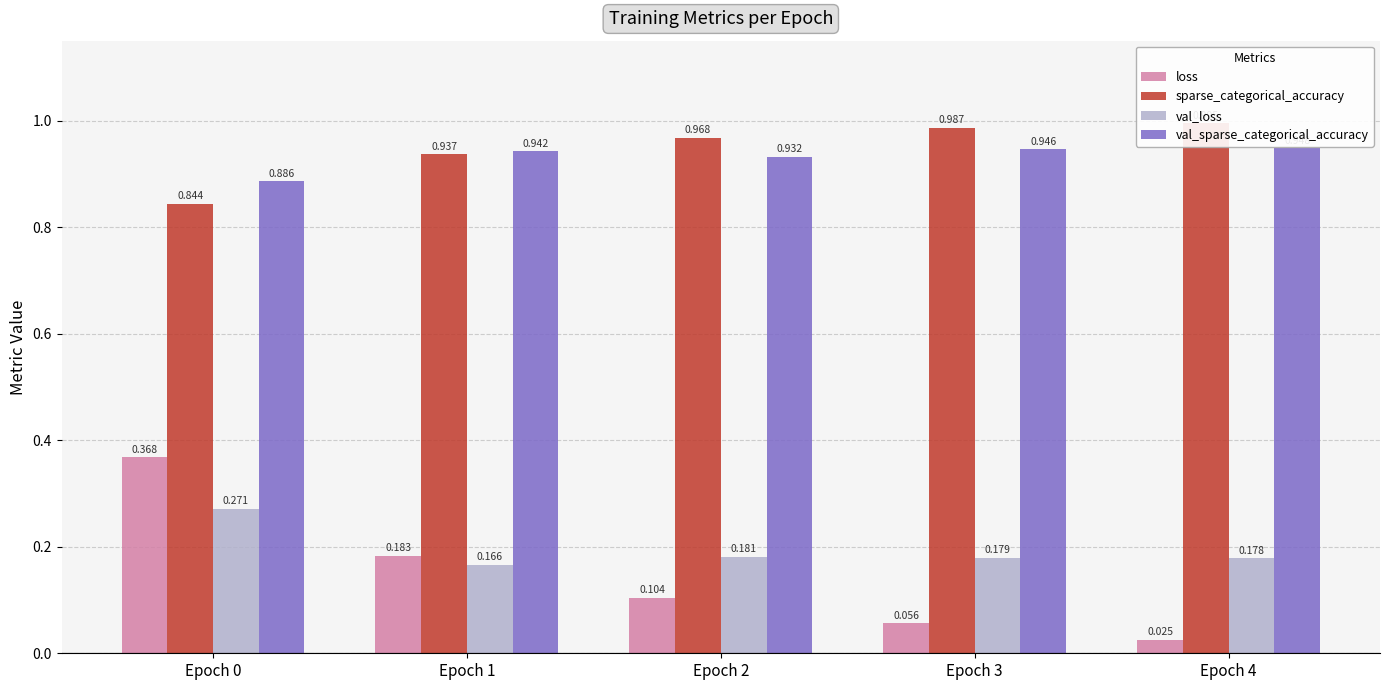

At which category does the chart reach its peak across all series?

Epoch 4